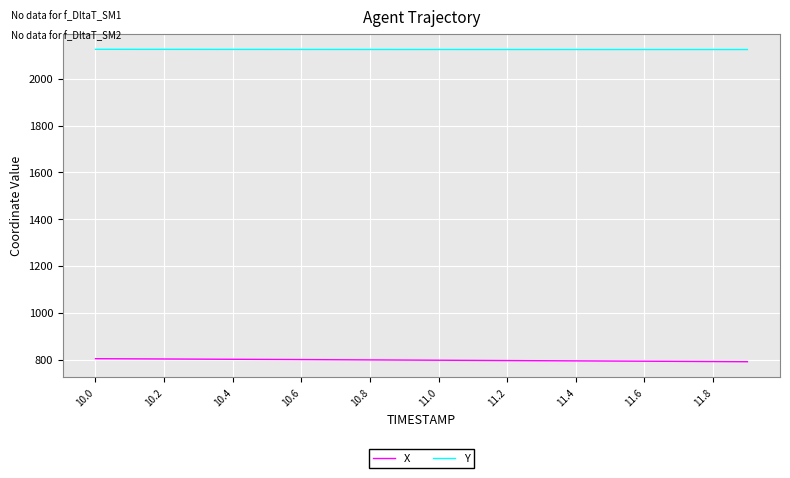

What is the maximum value for X?

804.5